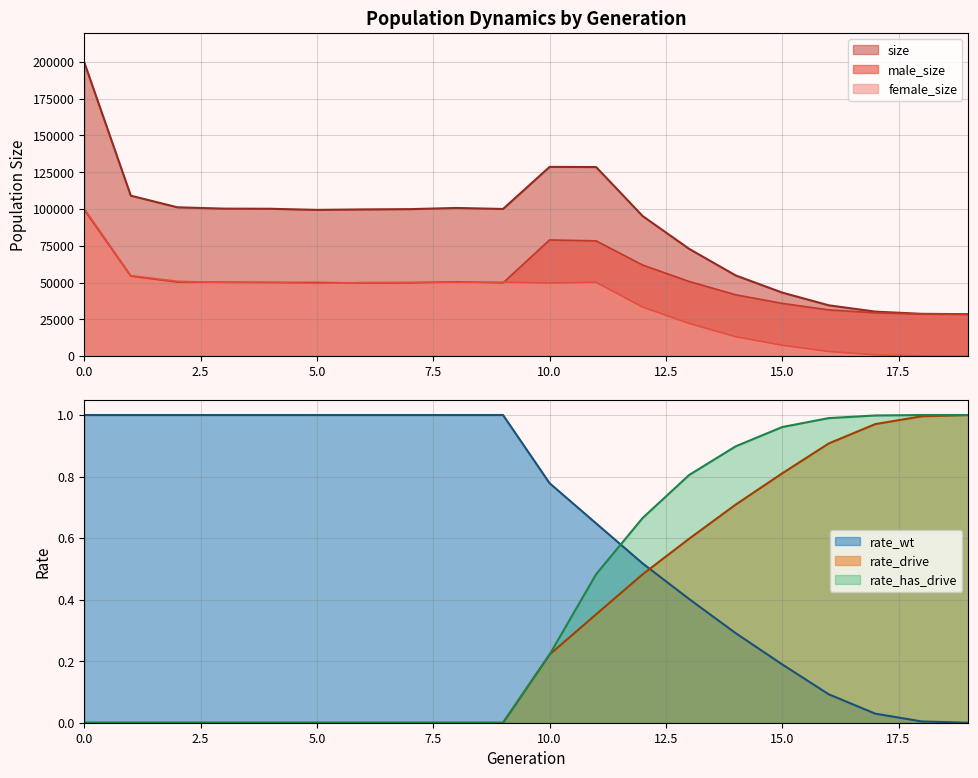

Where is size nearest to the value 114112?

1